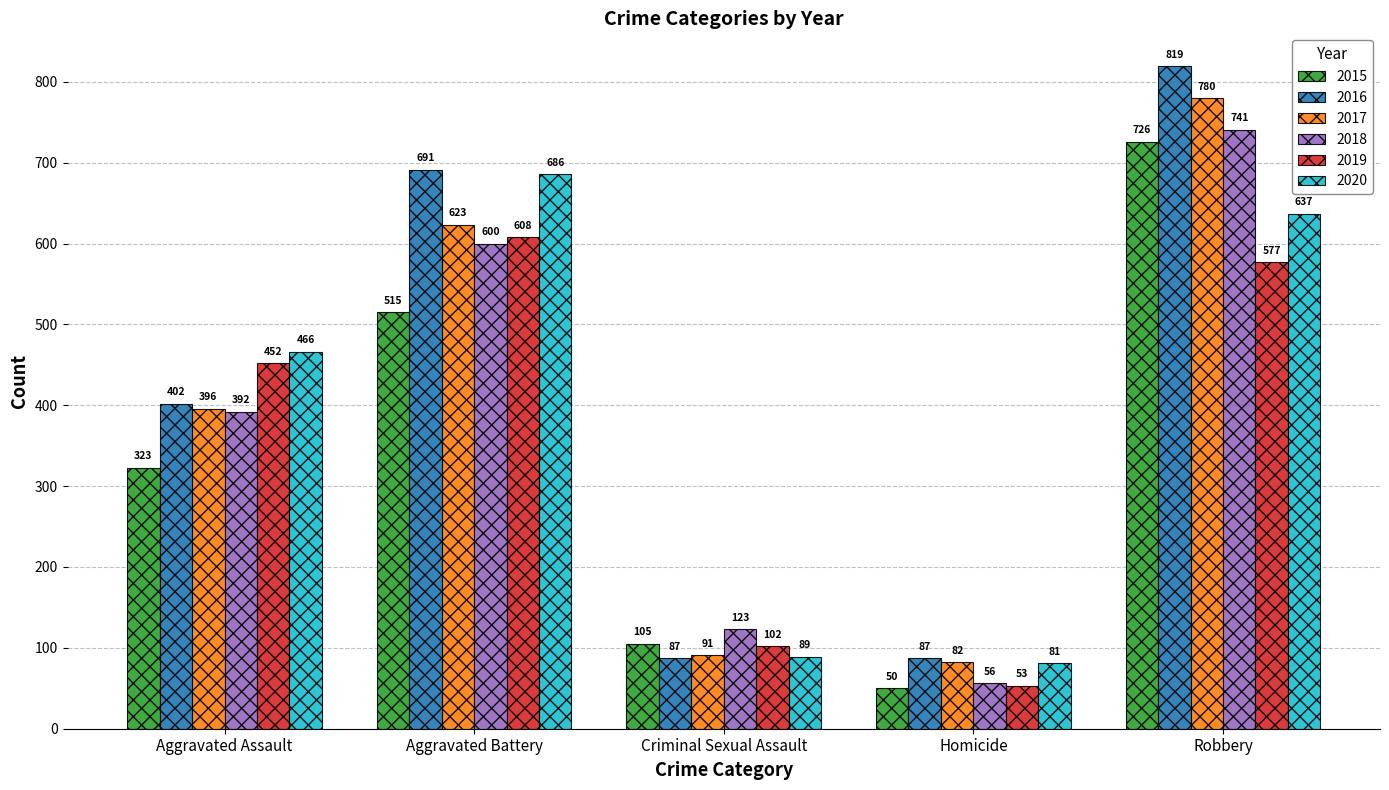

What is the difference between the highest and lowest values at Aggravated Battery?

176